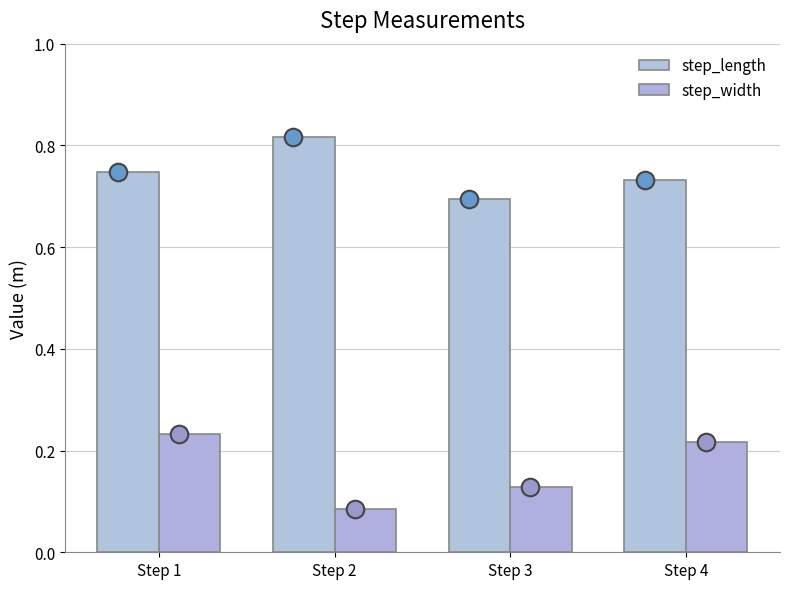

What is the total value across all series at Step 2?

0.9